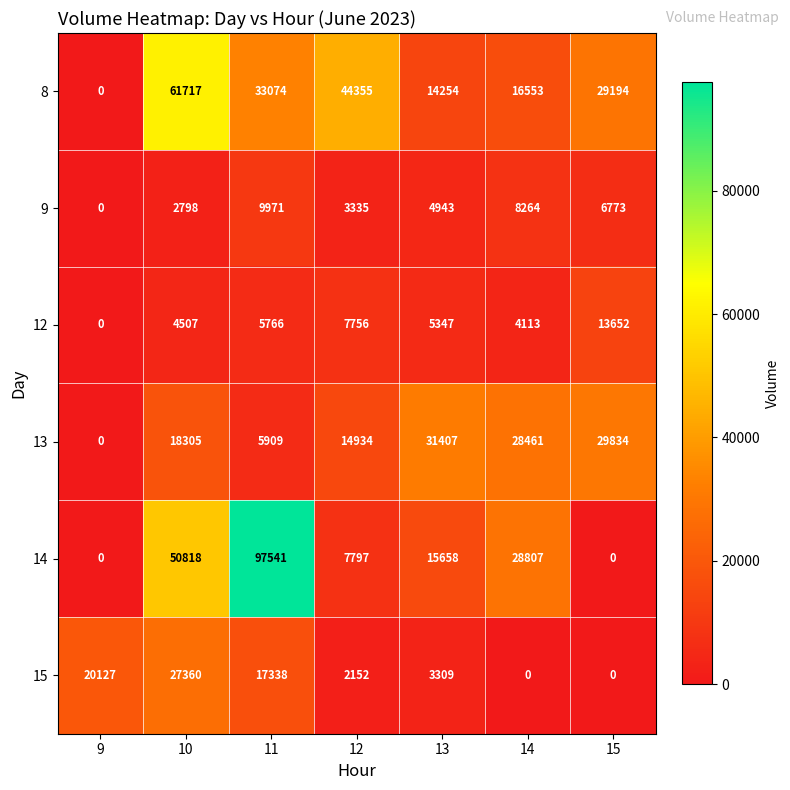

What is the greatest value displayed?

97541